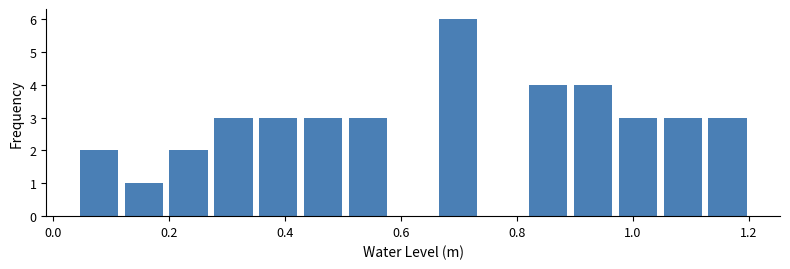

Around what value on the x-axis is the tallest bar? Give the approximate position of its centre, as read against the axis.

0.70